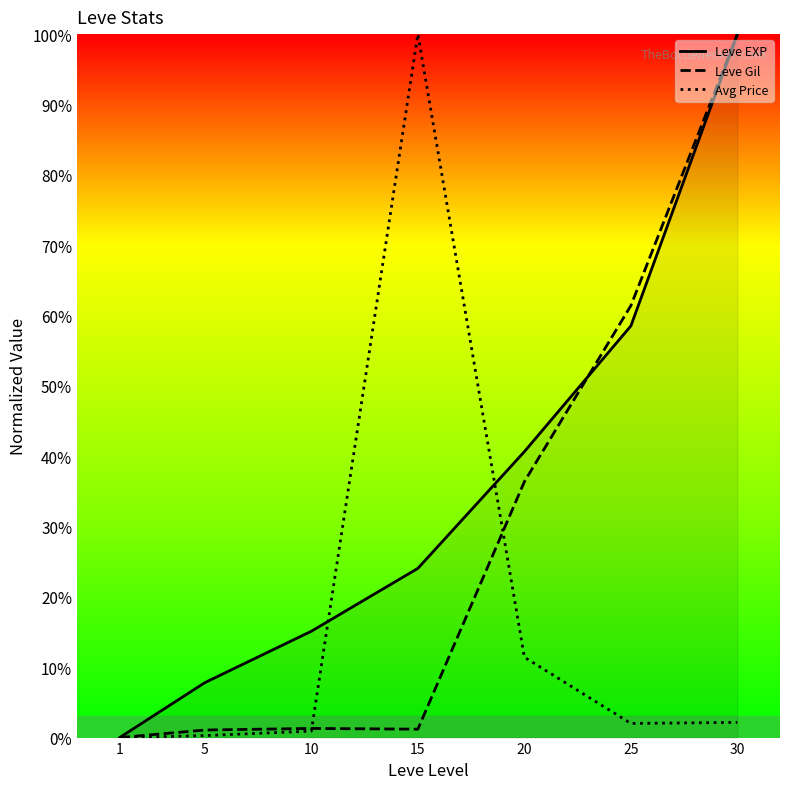

At which category is the sum across all series the highest?

30